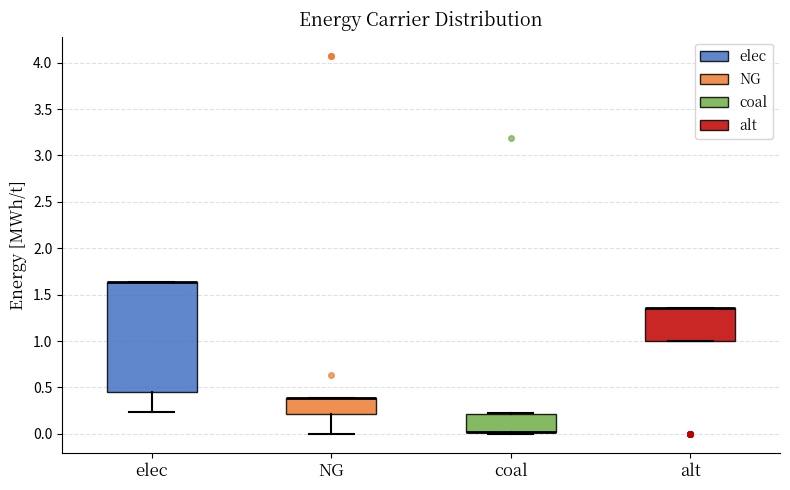

Where is the upper edge of the box for alt on the y-axis? The values are not printed on the chart, so give them approximately, as read against the axis.

1.35